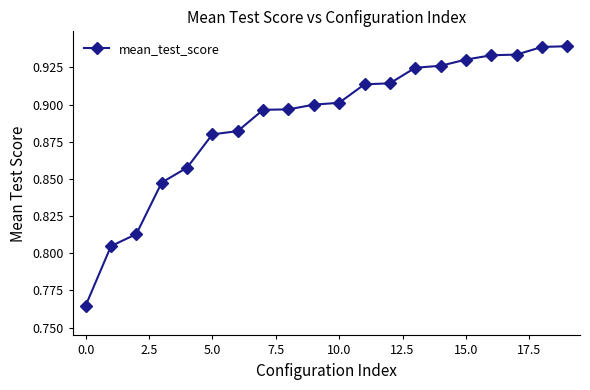

Count the values in the range 0 to 1.

20